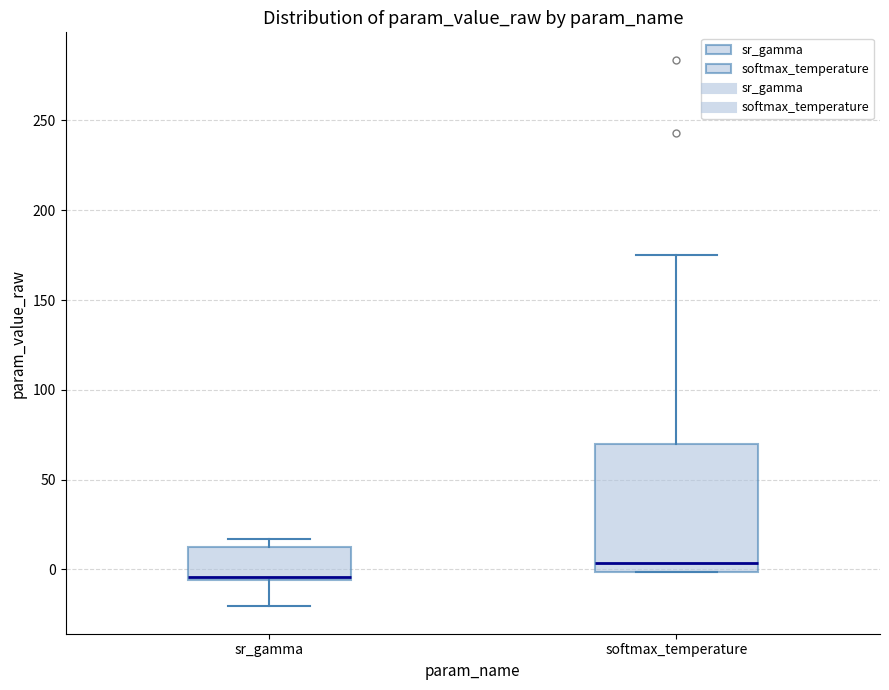

Reading left to right, transcribe this box plot: for each box, give where its median line is, the range the box spans, and where its two whiskers end, as read against the y-axis. The values are not printed on the chart, so give them approximately, as read against the axis.

sr_gamma: median -5 (just above the box's lower edge), box -5 to 15, whiskers -20 to 15 (just above the box's upper edge)
softmax_temperature: median 5, box 0 to 70, whiskers 0 to 175